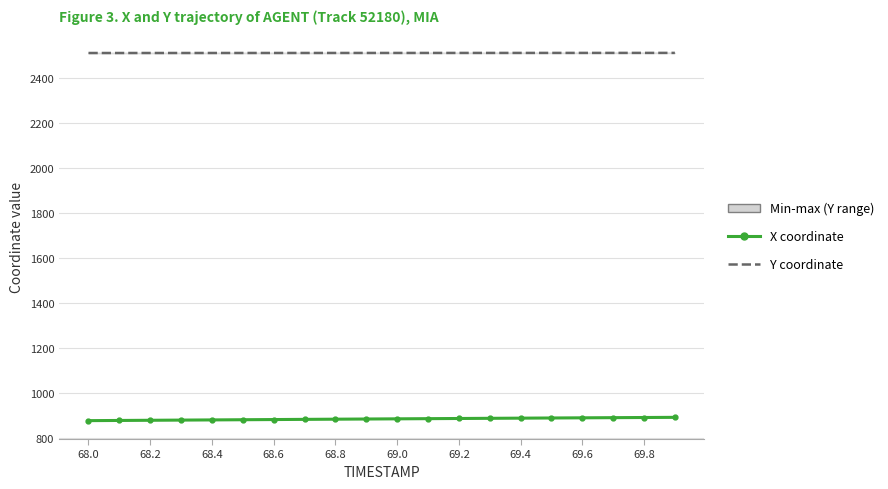

Does the chart have visible grid lines?

Yes